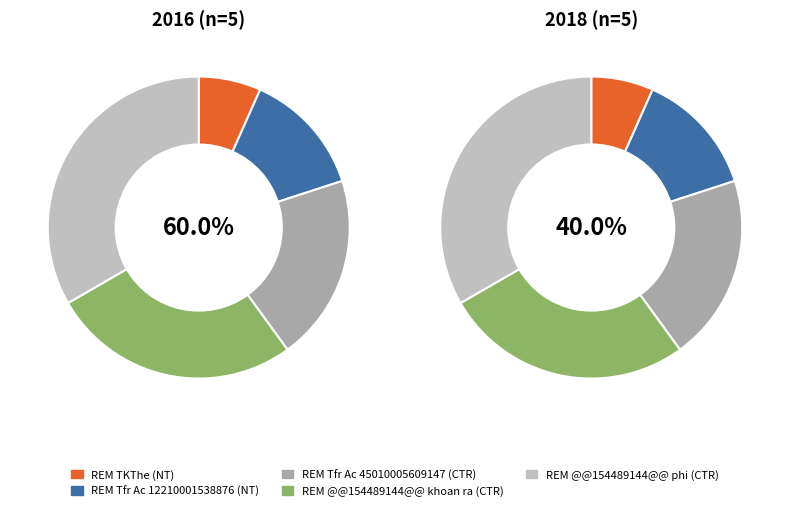

Rank the categories by value from lowest to highest.

REM TKThe (NT), REM Tfr Ac 12210001538876 (NT), REM Tfr Ac 45010005609147 (CTR), REM @@154489144@@ khoan ra (CTR), REM @@154489144@@ phi (CTR)